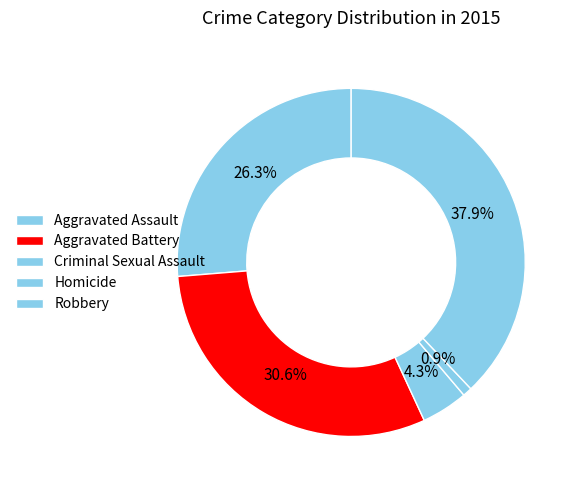

Rank the categories by value from highest to lowest.

Robbery, Aggravated Battery, Aggravated Assault, Criminal Sexual Assault, Homicide